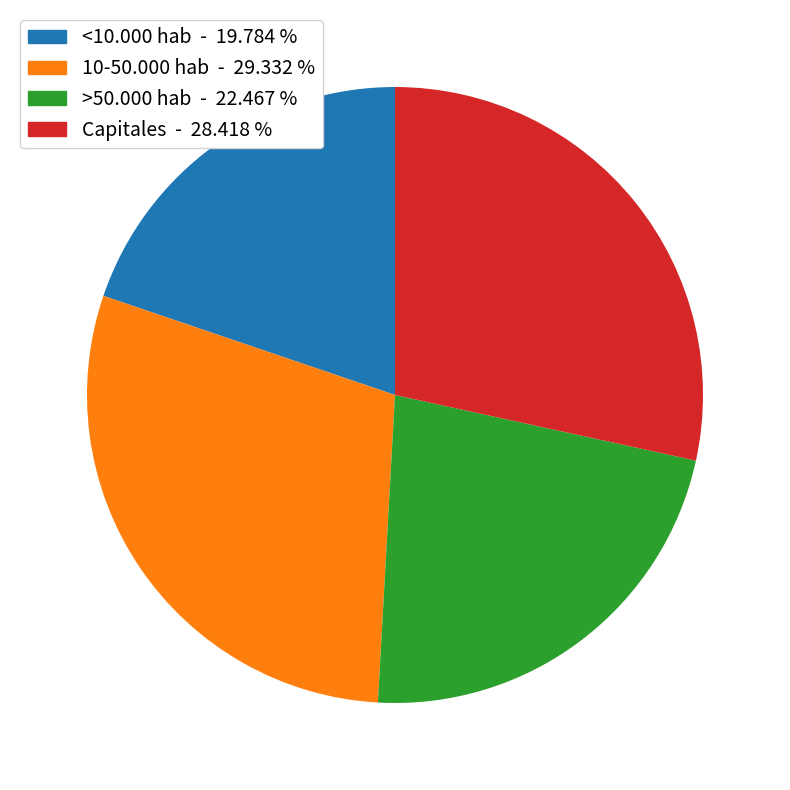

Combined, do <10.000 hab and Capitales account for over 50%?

No